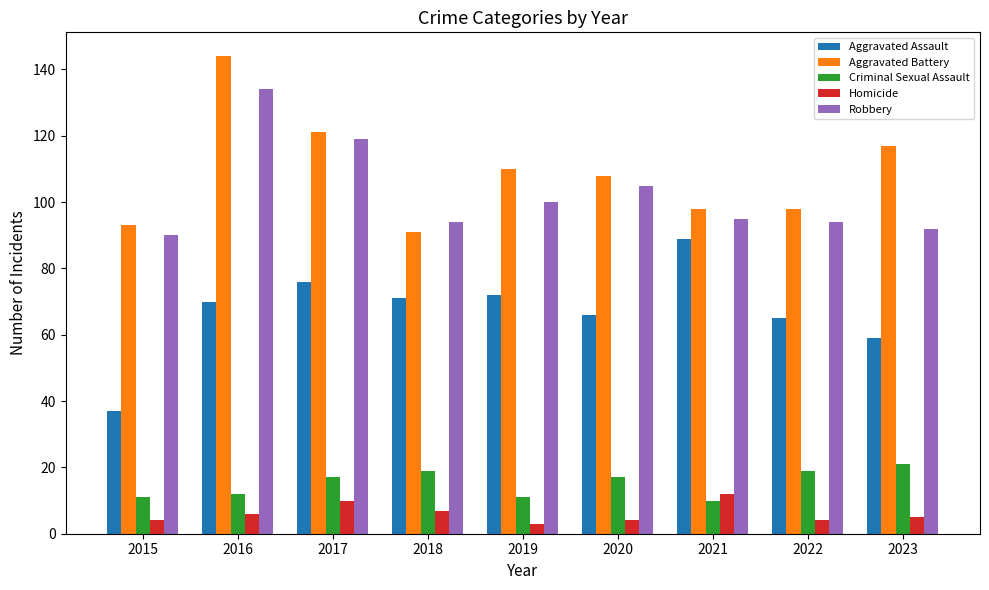

What is the value of the Aggravated Assault bar at the 2nd from the left?

70